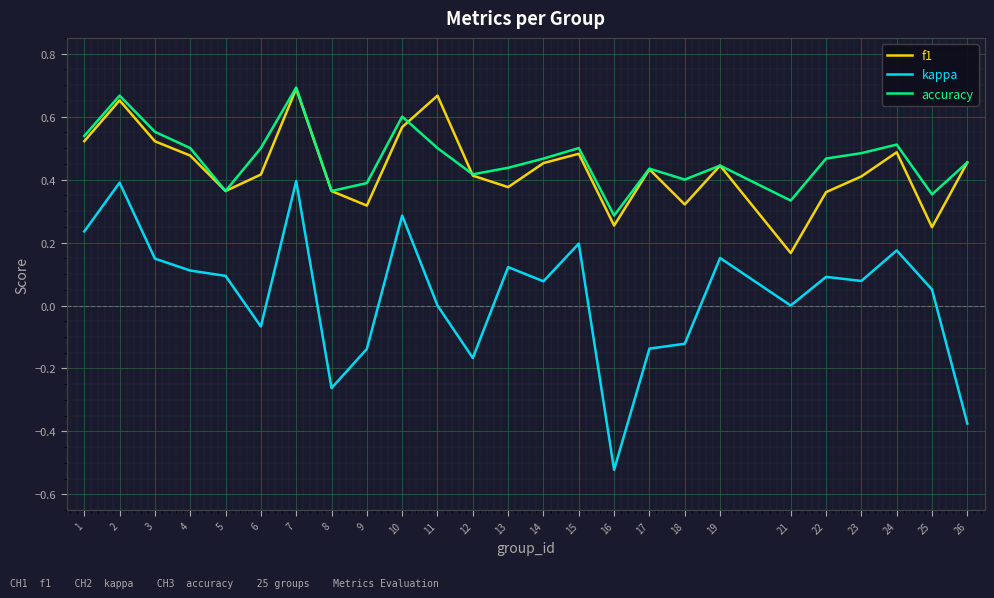

Which series has the largest range (max minus min)?

kappa